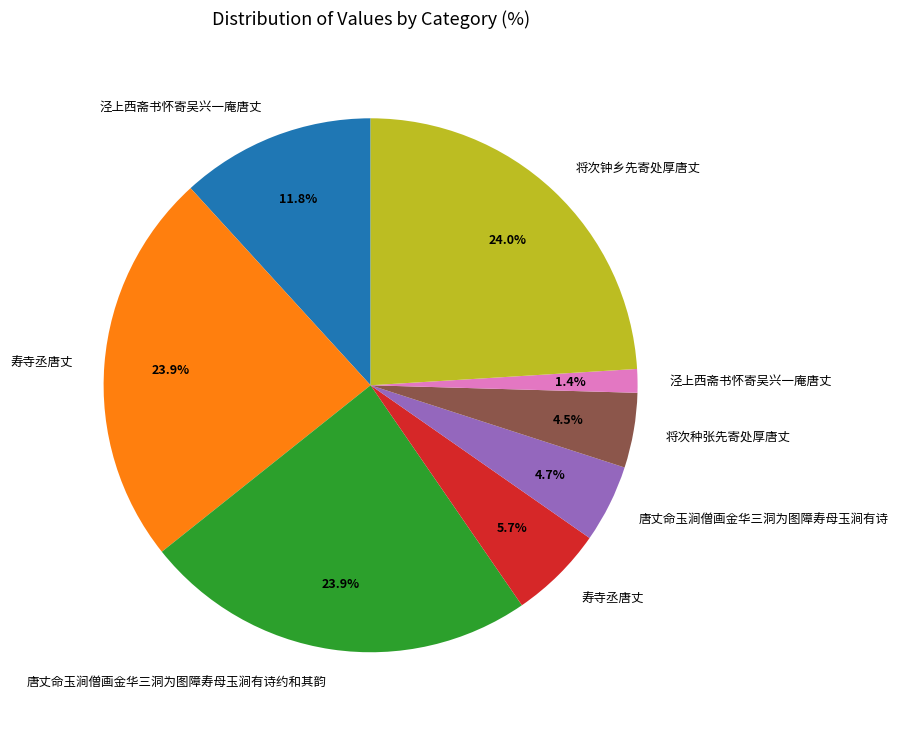

Is there a majority slice in this chart?

No